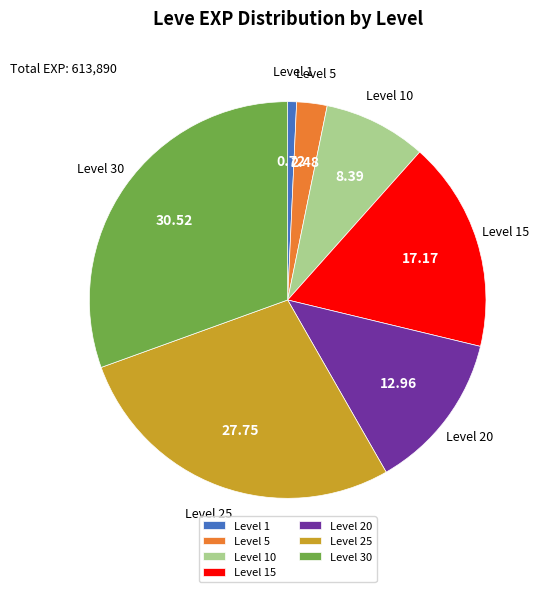

How many slices are in this pie chart?

7